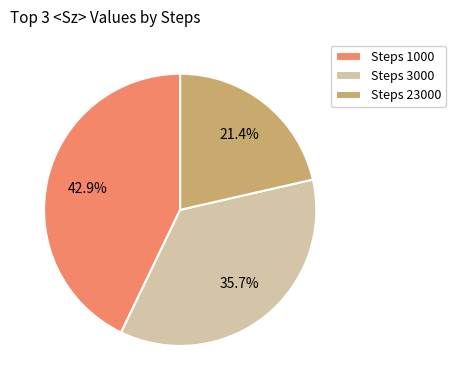

Combined, do Steps 3000 and Steps 23000 account for over 50%?

Yes